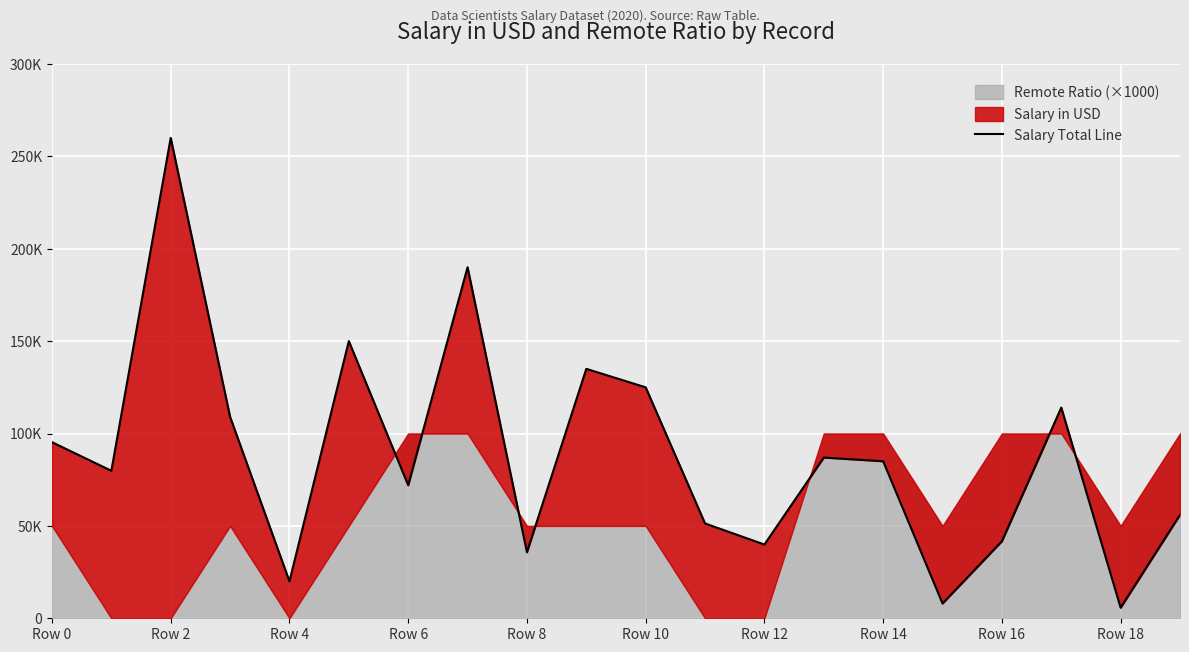

How many interior local valleys (lower than both neighbors) does the data have?

7